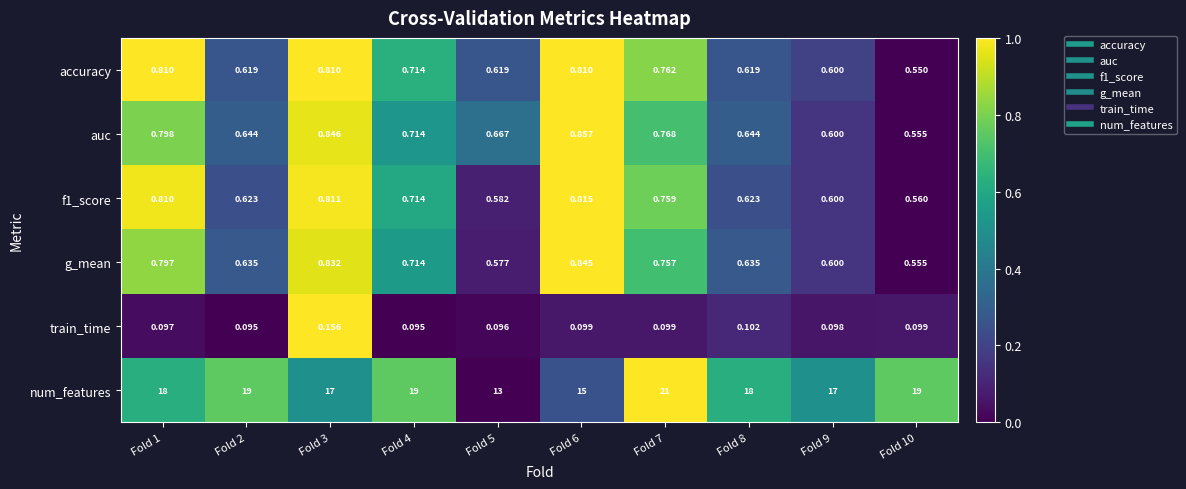

Which series has the largest total across all categories?

num_features